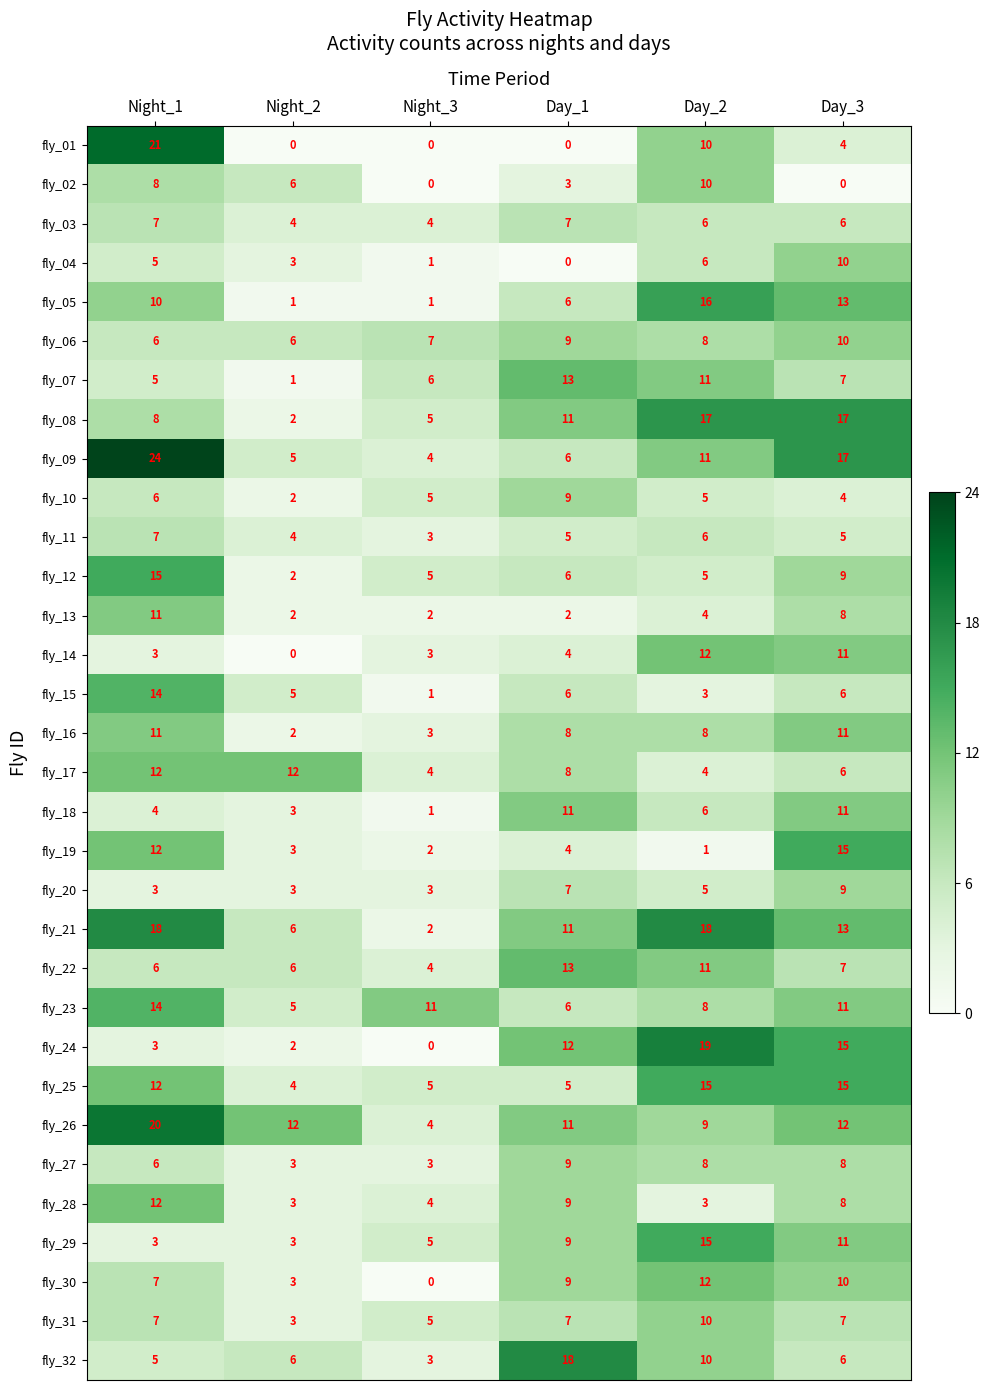

What is the total value across all series at Night_3?

106